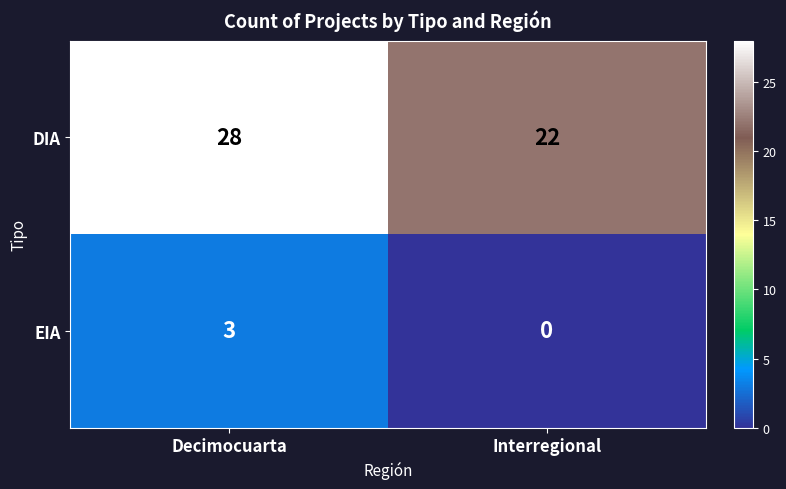

Which label corresponds to the largest value in the chart?

Decimocuarta